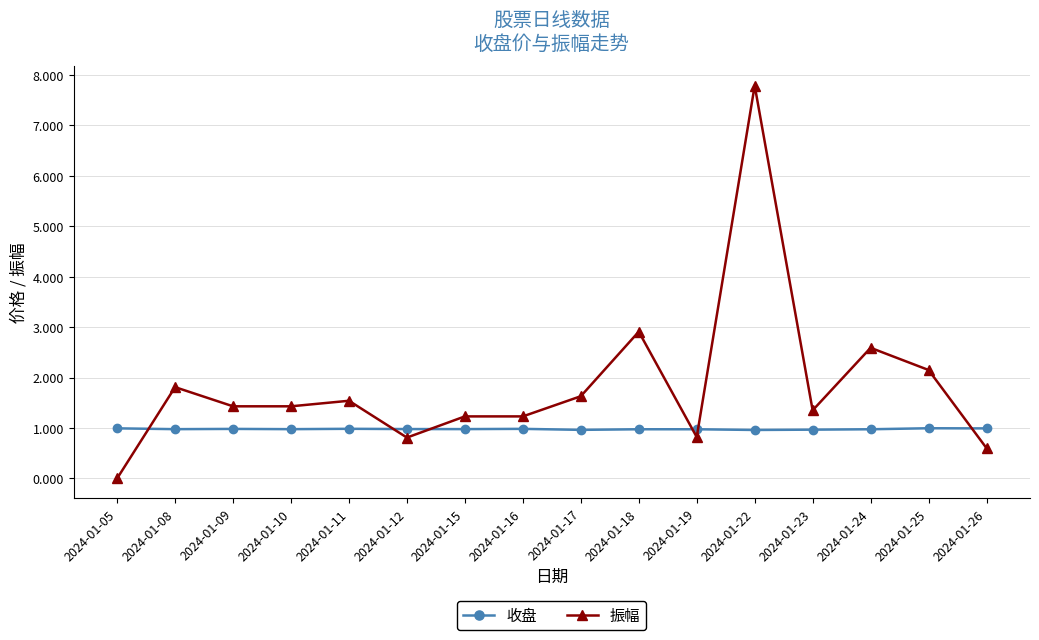

What is the difference between the highest and lowest values at 2024-01-10?

0.5